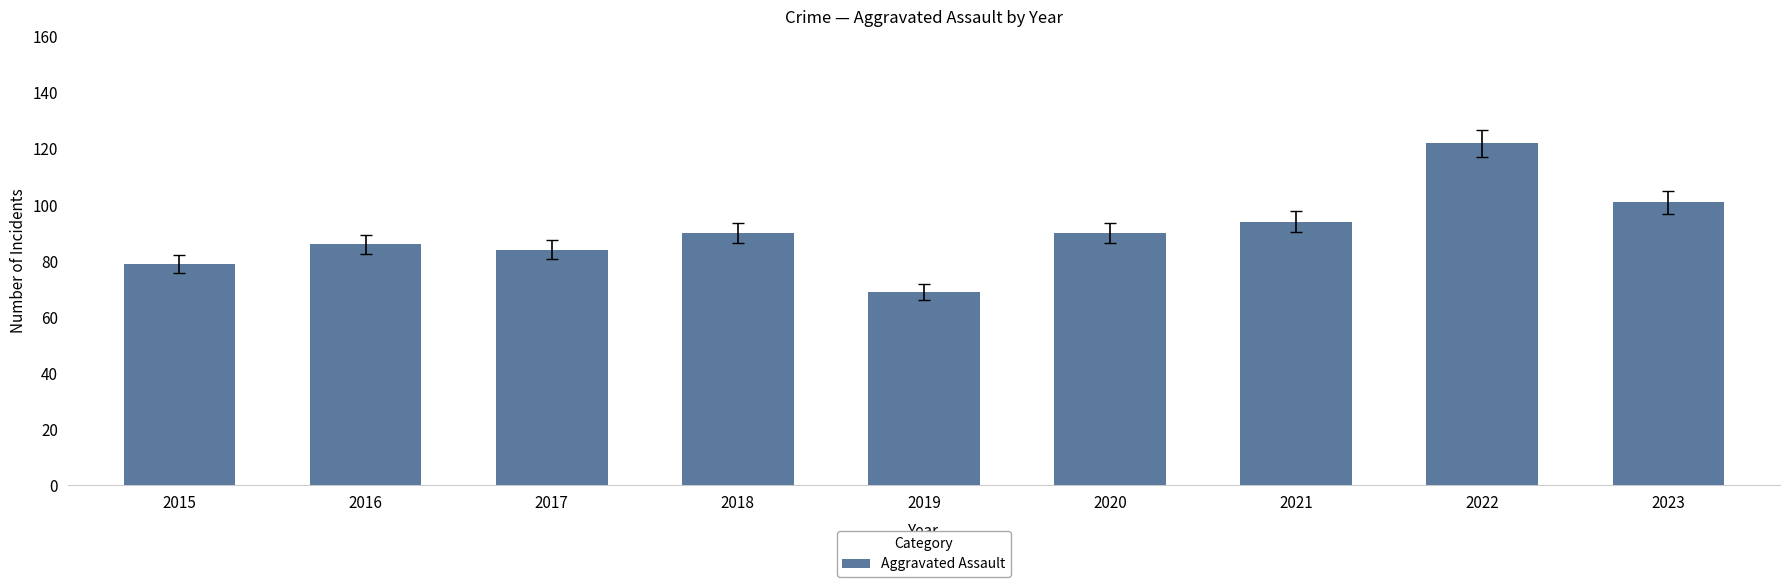

How many data points are less than 90?

4